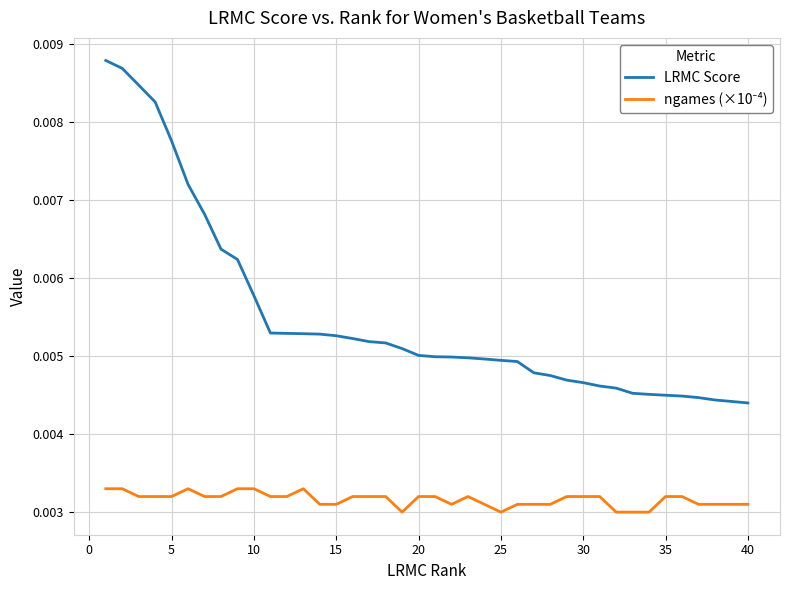

Which series has the largest total across all categories?

LRMC Score